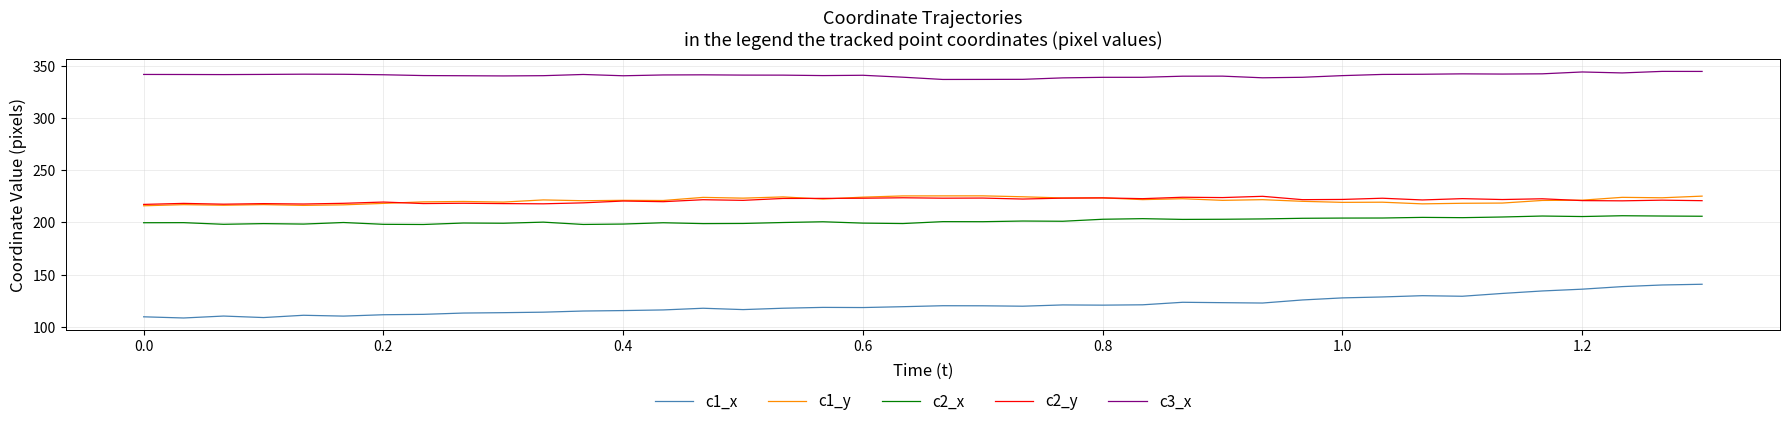

Which series has the widest spread of values?

c1_x